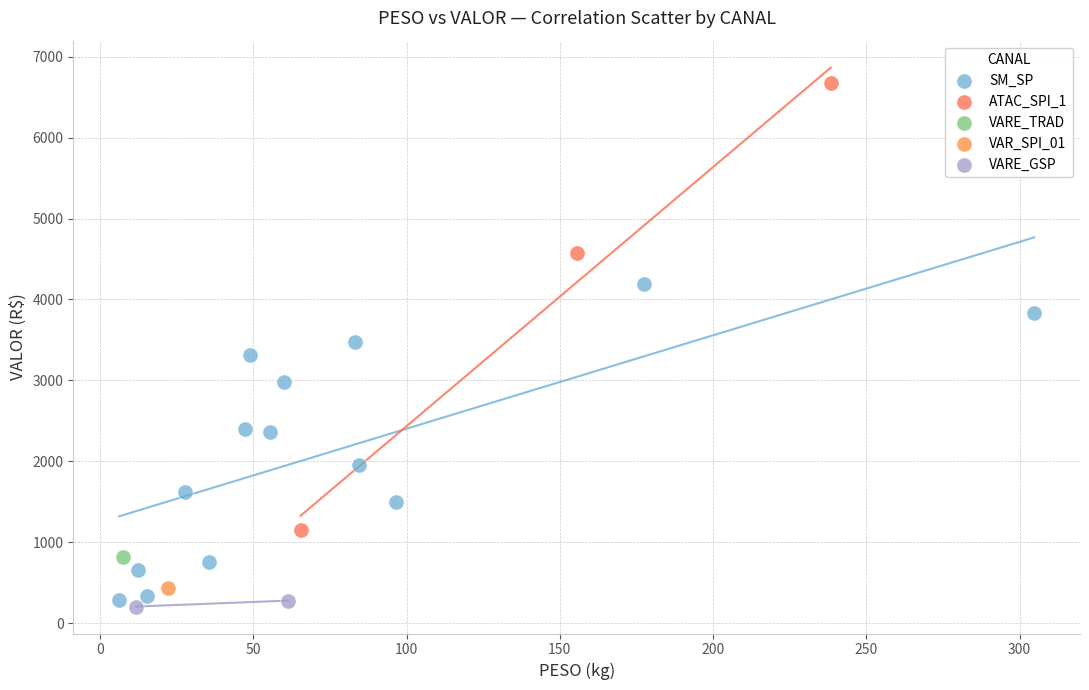

Which series reaches the minimum Y coordinate?

VARE_GSP